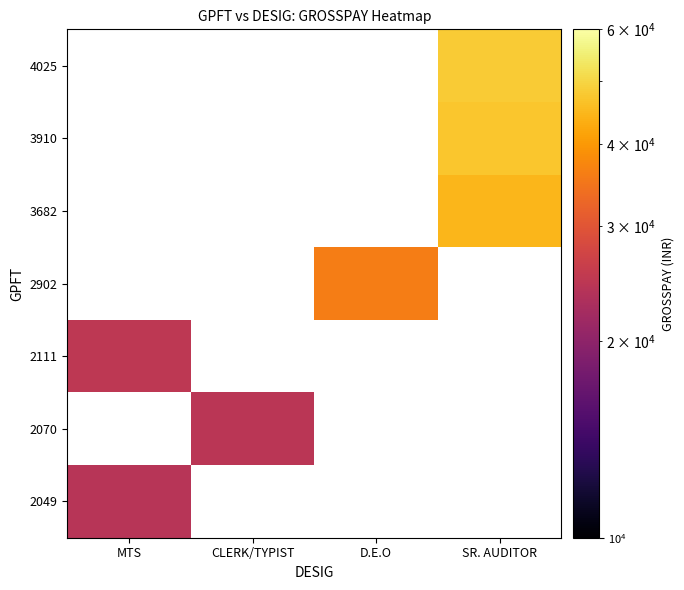

At how many categories does at least one series exceed 27065?

2